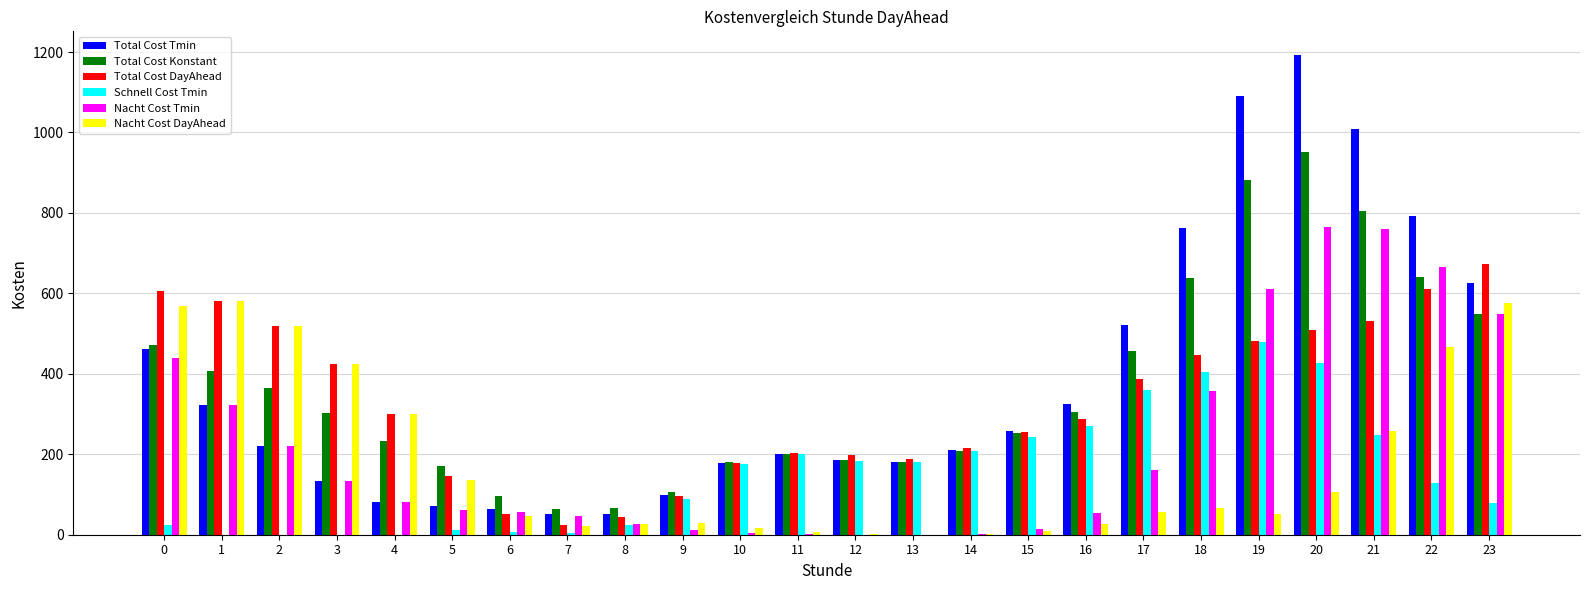

What is the greatest value displayed?

1191.9